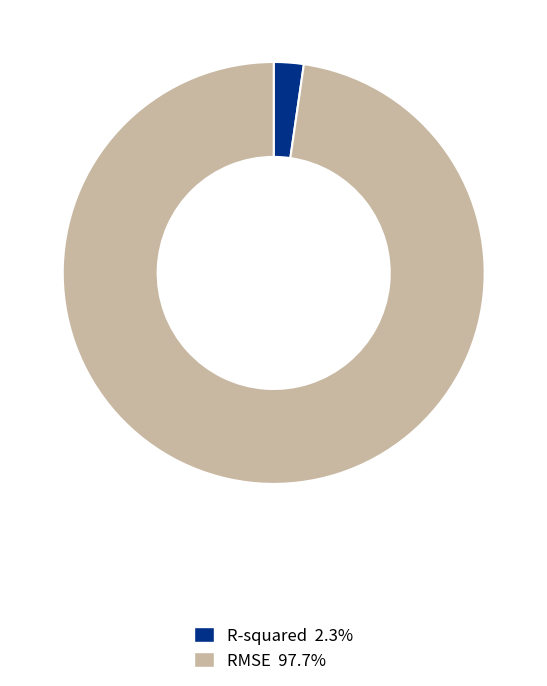

Which slice is the largest?

RMSE